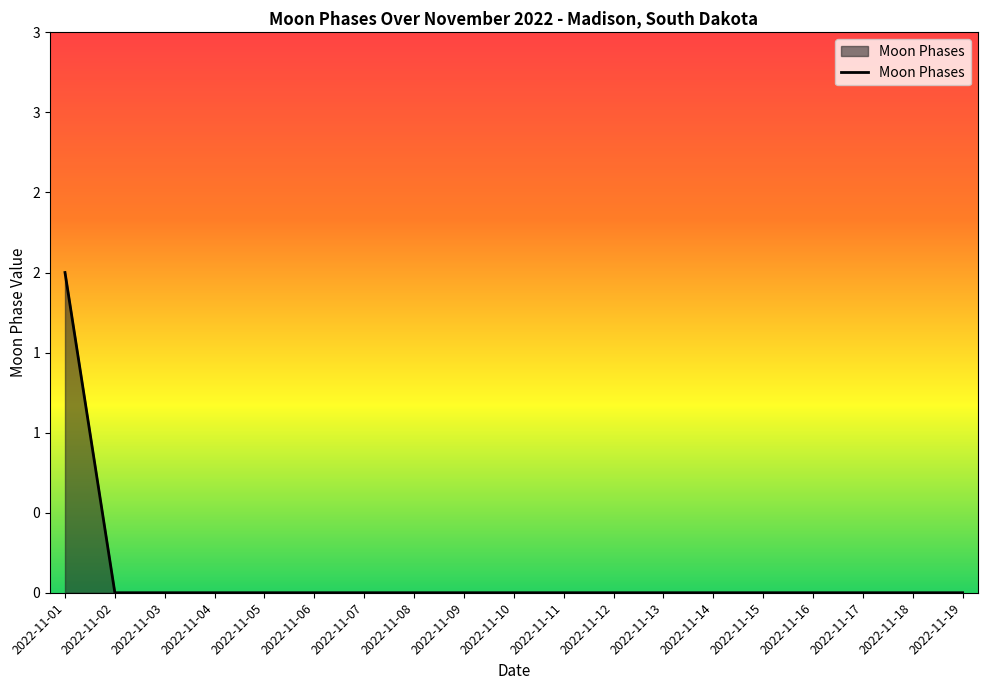

True or false: the data shows 0 at 2022-11-10.

True